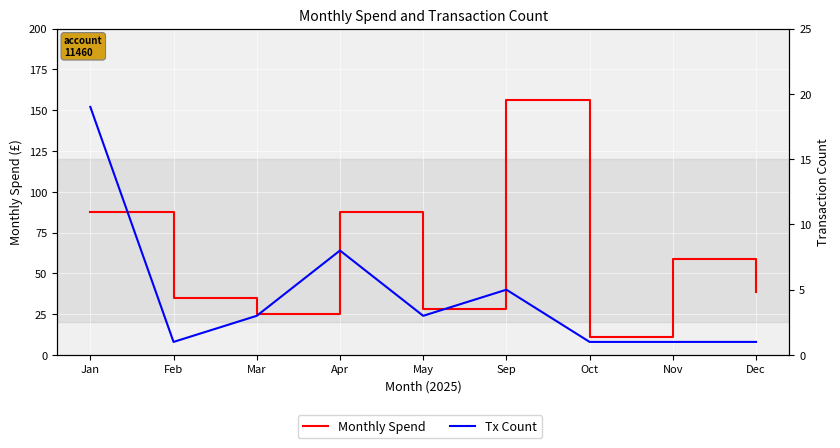

Which series has the largest total across all categories?

Monthly Spend